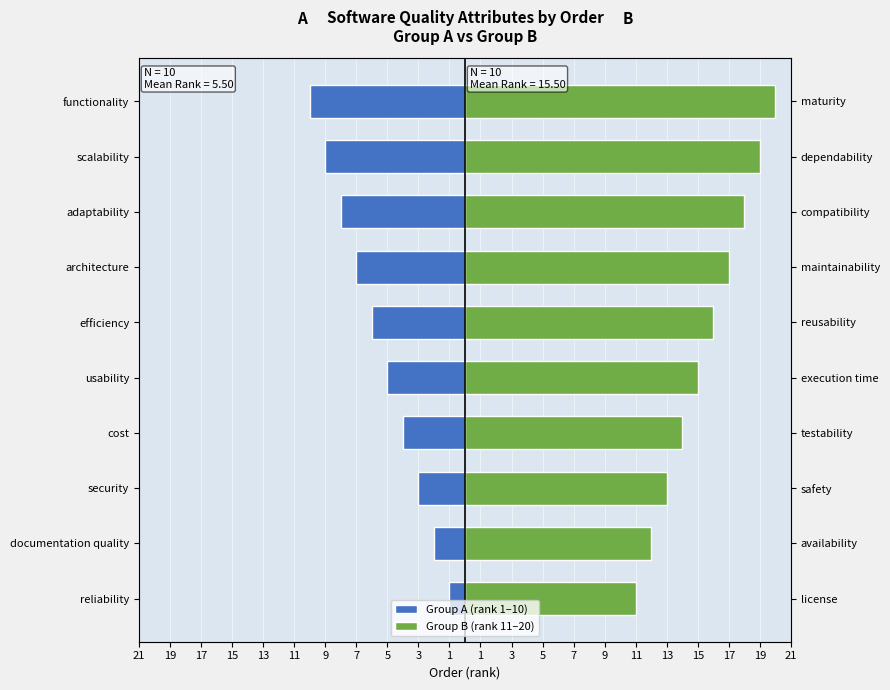

What is the minimum value for Group B (rank 11–20)?

11